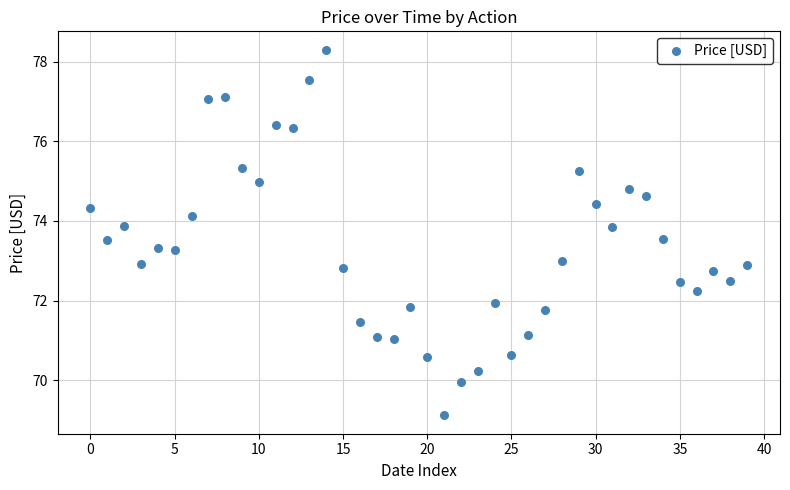

What is the range of Y values (max minus min)?

9.2